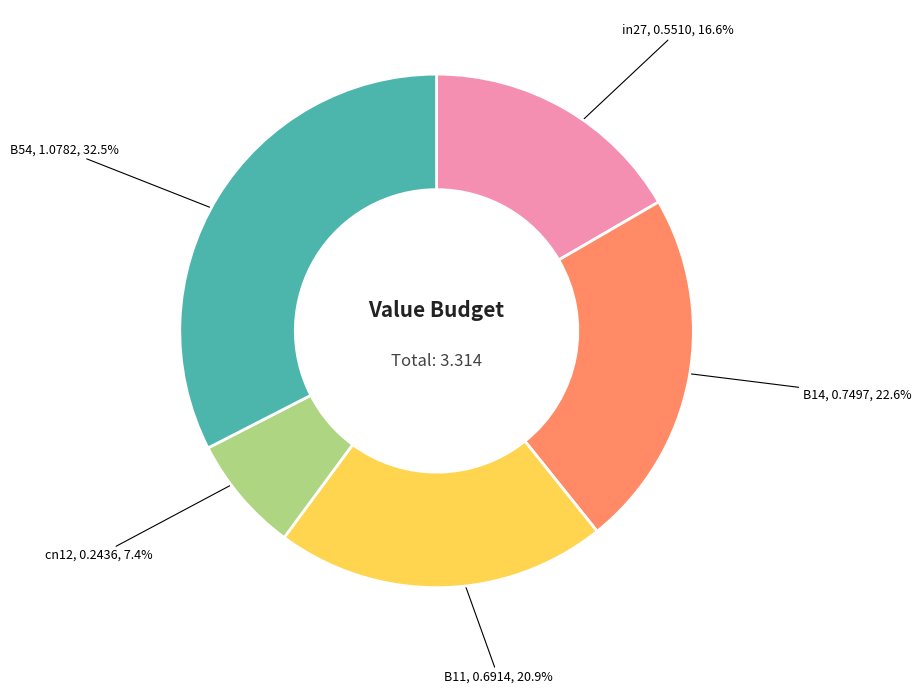

Rank the categories by value from highest to lowest.

B54, B14, B11, in27, cn12